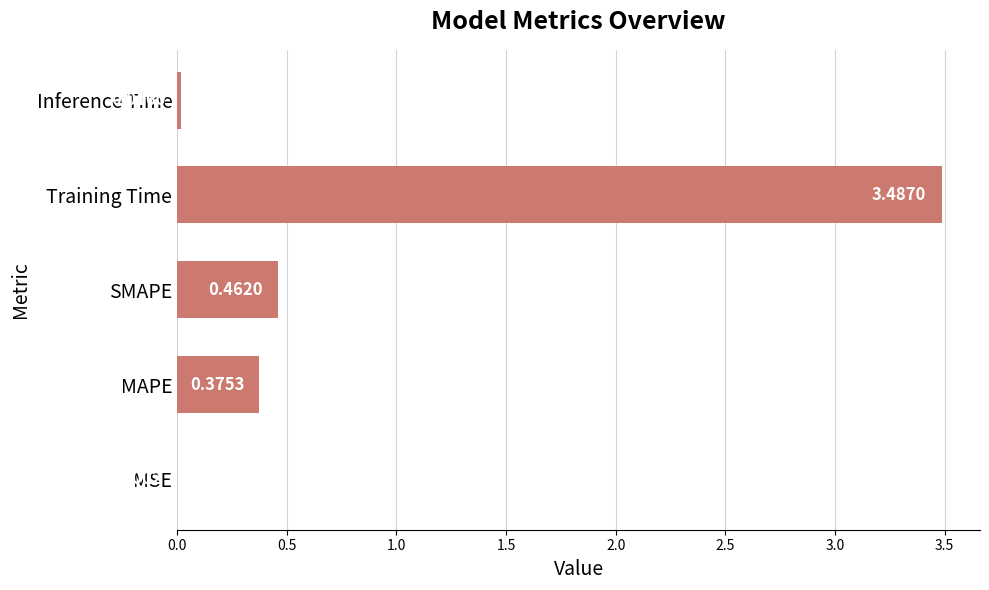

Which category has the highest value across all series?

Training Time